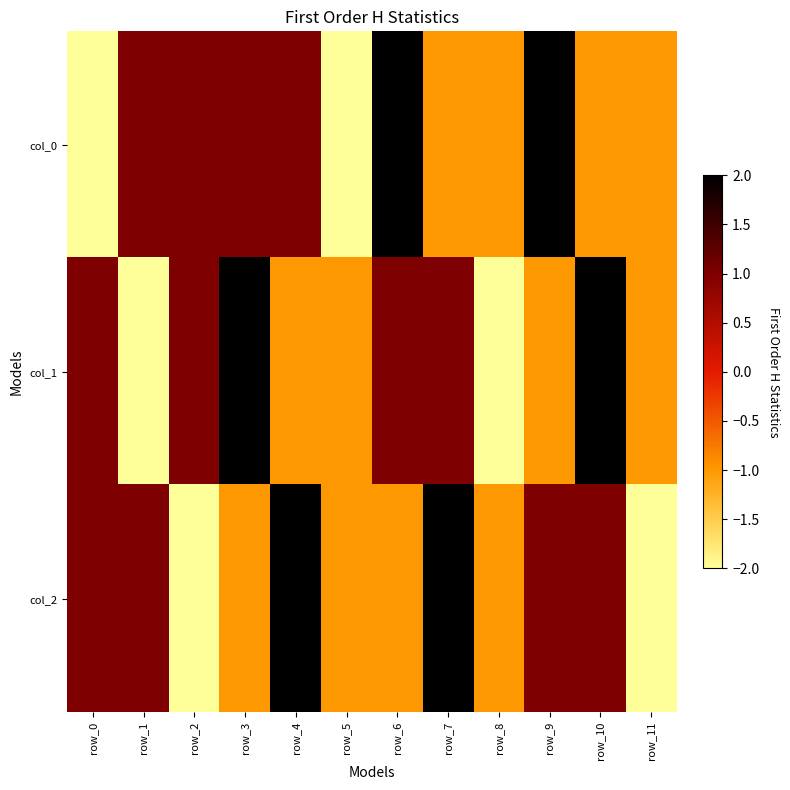

Which series has the largest range (max minus min)?

col_0